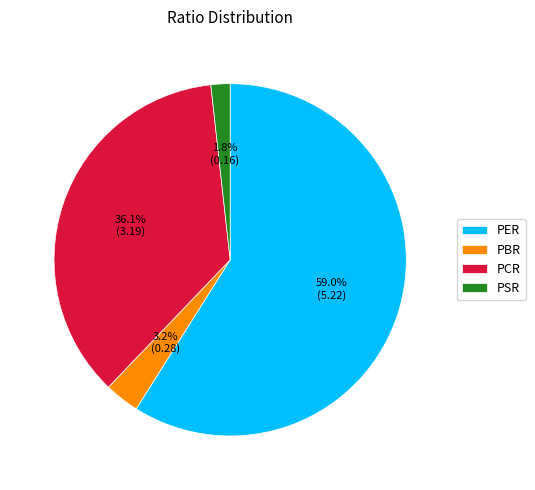

How many slices are in this pie chart?

4